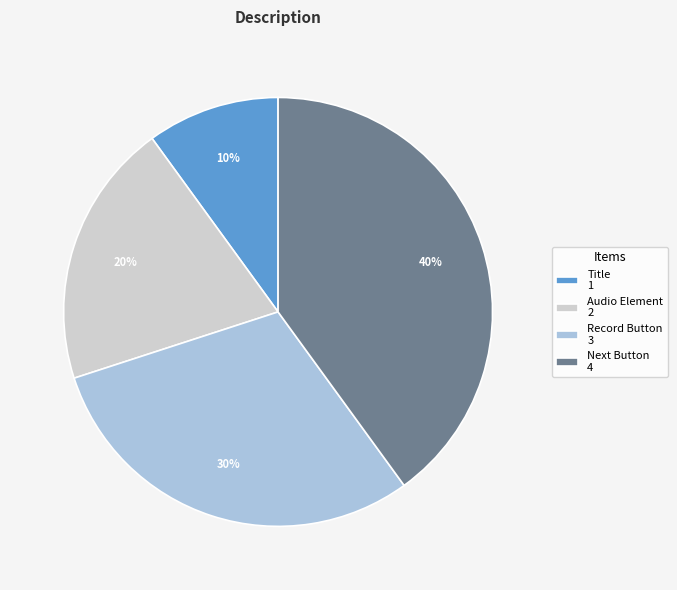

Is there any slice that represents more than half of the pie?

No